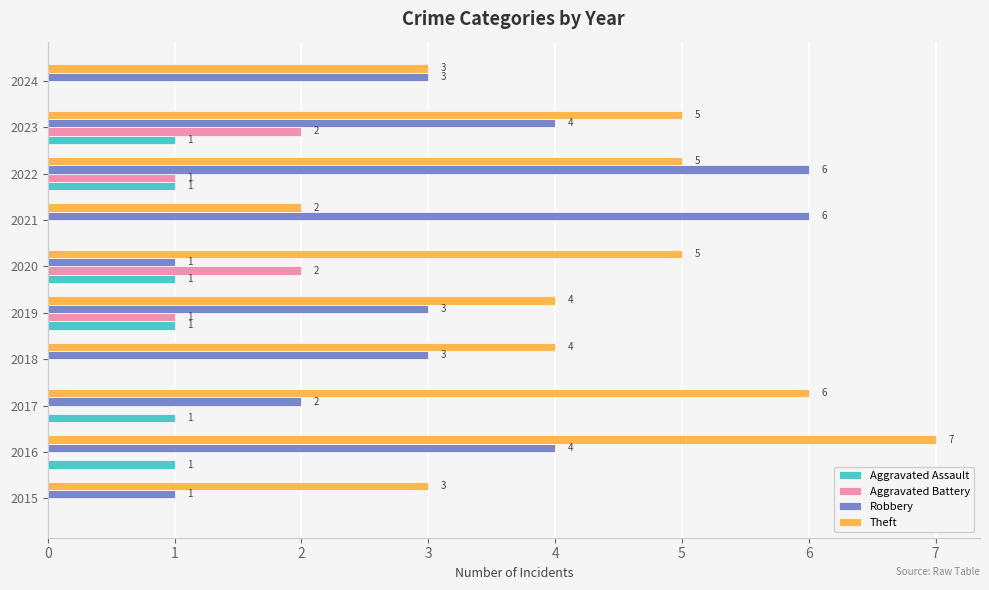

Count the number of data series in this chart.

4